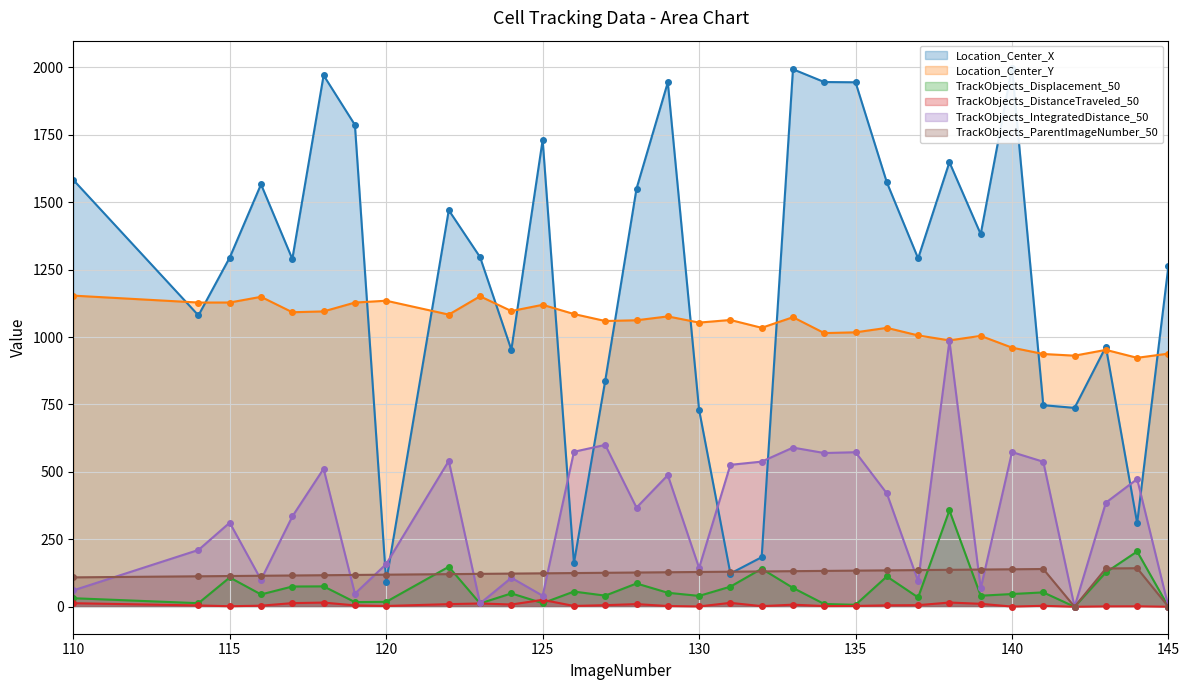

Reading left to right, what are all the values shown in this chart?

Location_Center_X: 1582.7	1080.3	1294.8	1566.2	1289.5	1970.5	1786.6	93.6	1470.4	1296.4	952.9	1730.8	161.9	838.3	1550.3	1944.3	730.2	123.3	183.9	1992.9	1945.5	1944.6	1573.5	1291.7	1648.4	1381.5	1998.9	747.3	737.4	964.0	310.3	1264.1
Location_Center_Y: 1153.6	1128.0	1128.0	1149.2	1092.0	1095.1	1127.8	1134.7	1083.3	1151.1	1096.4	1119.5	1085.4	1059.5	1062.2	1076.5	1053.6	1063.3	1034.3	1073.6	1014.7	1017.5	1034.1	1006.0	987.6	1004.4	960.8	937.2	931.0	952.5	923.1	938.6
TrackObjects_Displacement_50: 31.7	13.3	108.6	45.7	75.1	75.6	17.3	18.3	148.3	12.3	49.6	13.4	56.4	41.3	86.4	51.9	40.3	74.6	141.0	70.0	10.3	7.3	112.4	34.6	357.3	41.0	47.2	53.4	0.0	127.4	205.0	0.0
TrackObjects_DistanceTraveled_50: 13.2	4.9	2.0	4.0	13.5	15.5	5.1	2.9	9.8	12.3	8.4	25.6	3.1	5.9	9.8	2.8	1.1	14.6	2.3	7.9	2.6	3.0	5.4	5.9	15.7	11.0	0.7	3.6	0.0	1.4	1.7	0.0
TrackObjects_IntegratedDistance_50: 60.7	210.6	311.8	100.2	334.8	511.7	48.5	158.4	540.8	12.3	107.5	41.0	574.7	600.2	367.7	488.1	143.8	526.2	538.1	590.2	570.0	573.0	420.3	95.0	985.6	68.3	573.6	537.7	0.0	386.0	473.5	0.0
TrackObjects_ParentImageNumber_50: 109.0	113.0	114.0	115.0	116.0	117.0	118.0	119.0	121.0	122.0	123.0	124.0	125.0	126.0	127.0	128.0	129.0	130.0	131.0	132.0	133.0	134.0	135.0	136.0	137.0	138.0	139.0	140.0	0.0	142.0	143.0	0.0